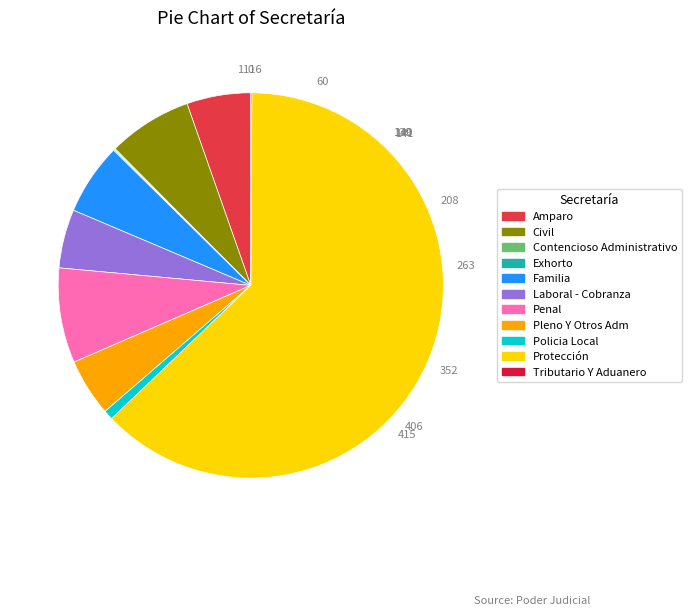

Which has a higher value, Pleno Y Otros Adm or Protección?

Protección